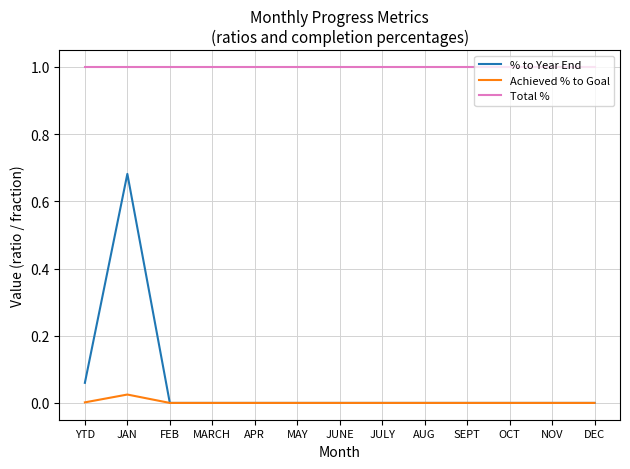

Rank the series at JAN from lowest to highest value.

Achieved % to Goal, % to Year End, Total %